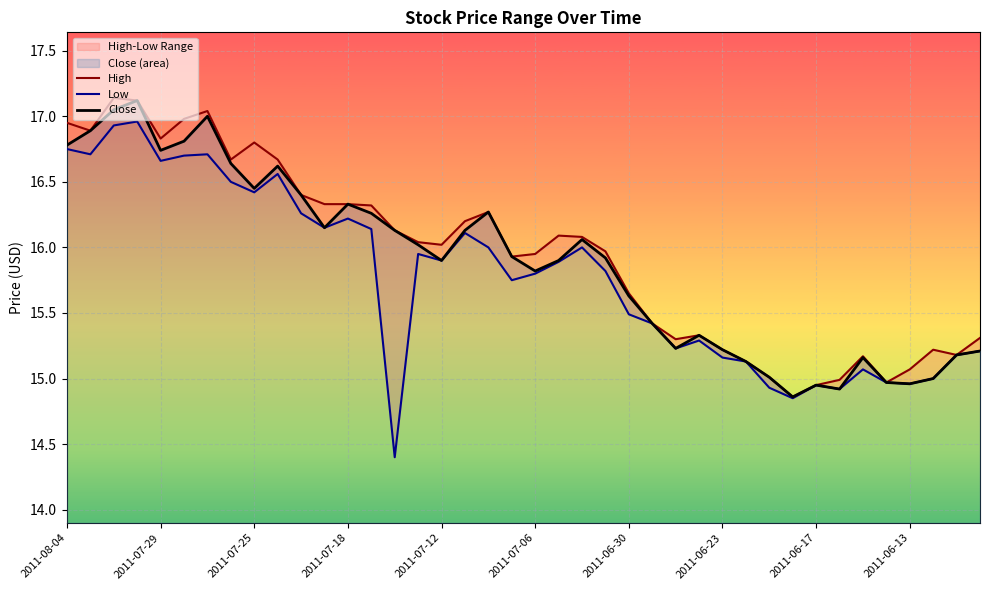

The value of Close at 2011-06-30 is 15.6. True or false?

True